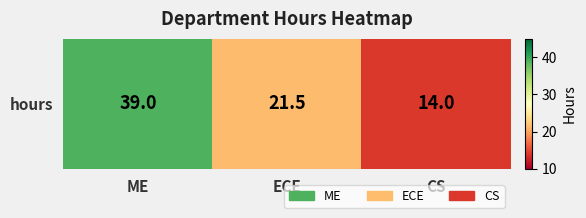

List the labels in order of value, smallest first.

CS, ECE, ME